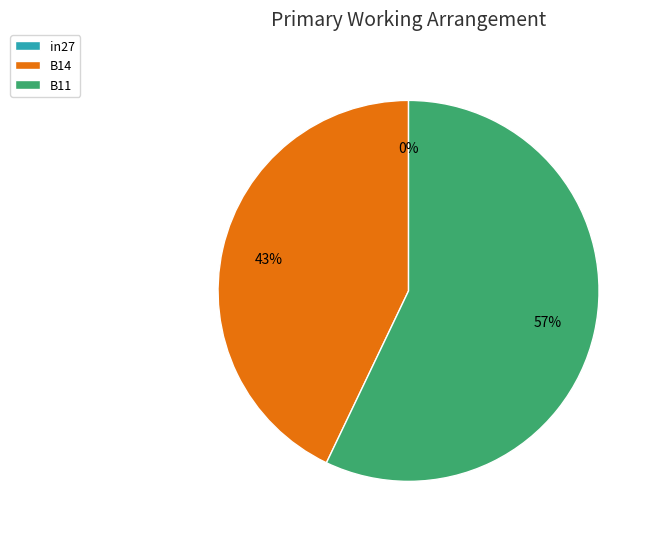

What is the smallest slice in the pie chart?

in27